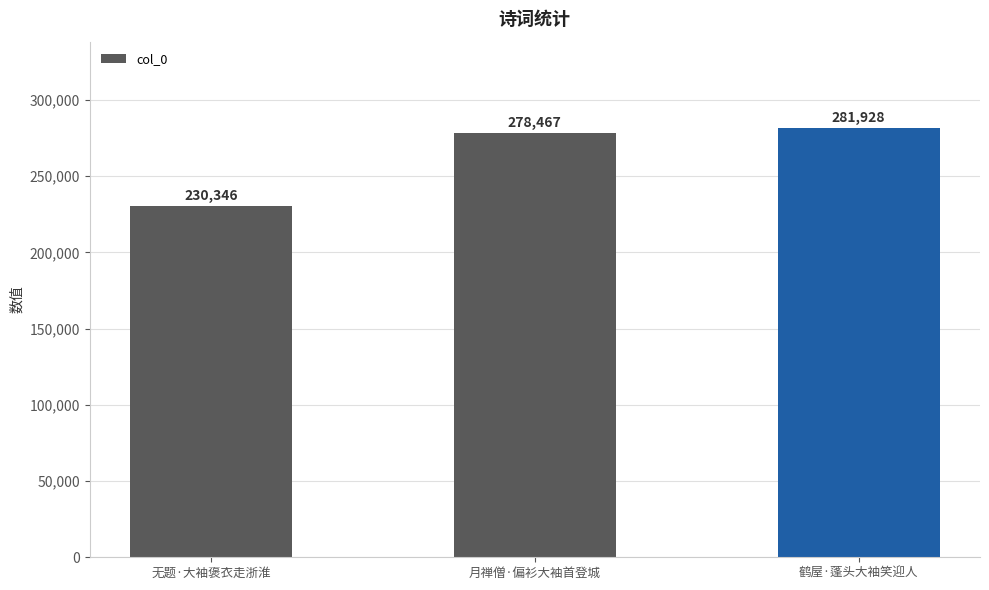

At which label is the value closest to 256137?

月禅僧·偏衫大袖首登城